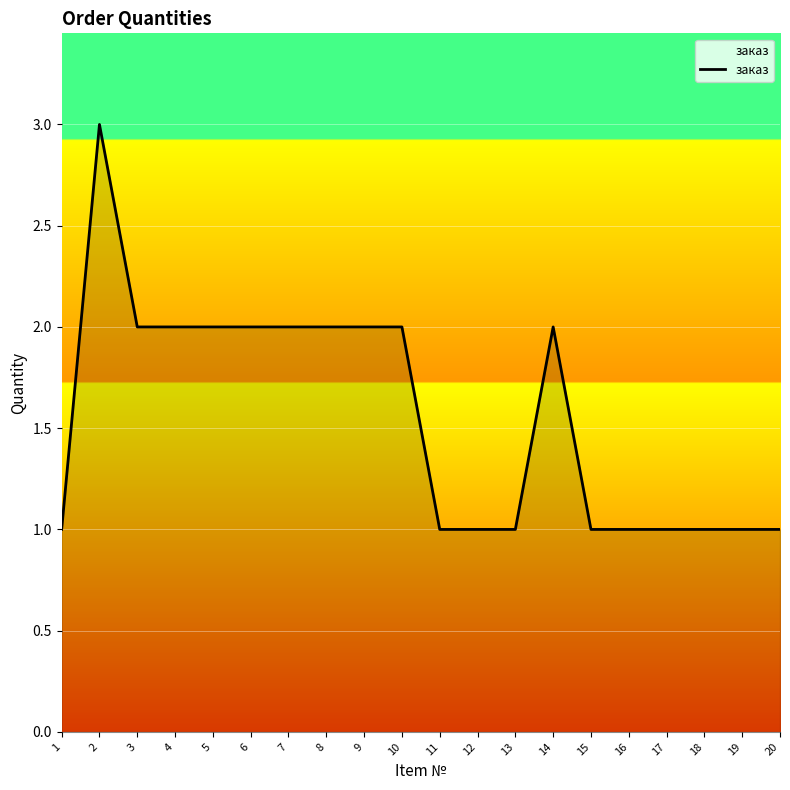

True or false: the data shows 2 at 8.

True